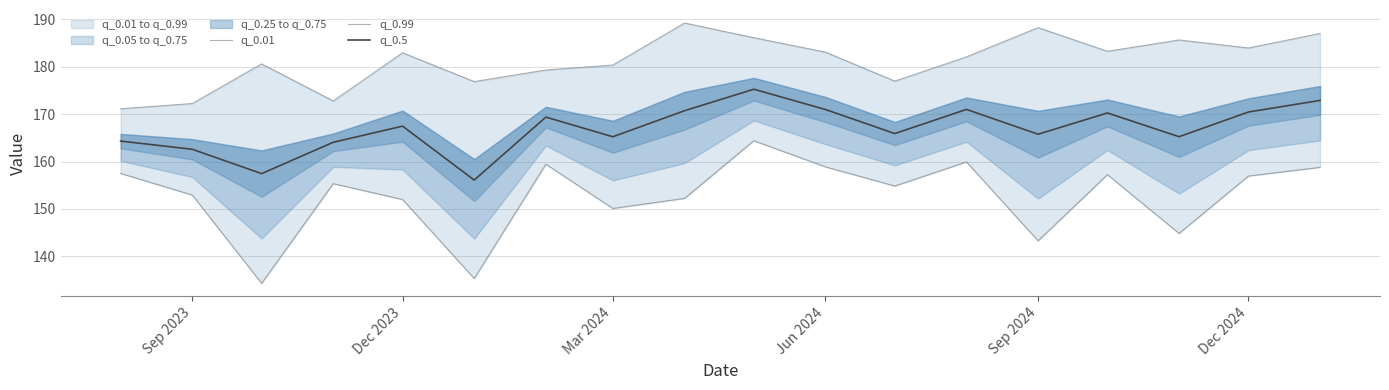

The q_0.5 series shows 170.5 at Dec 2024. True or false?

True